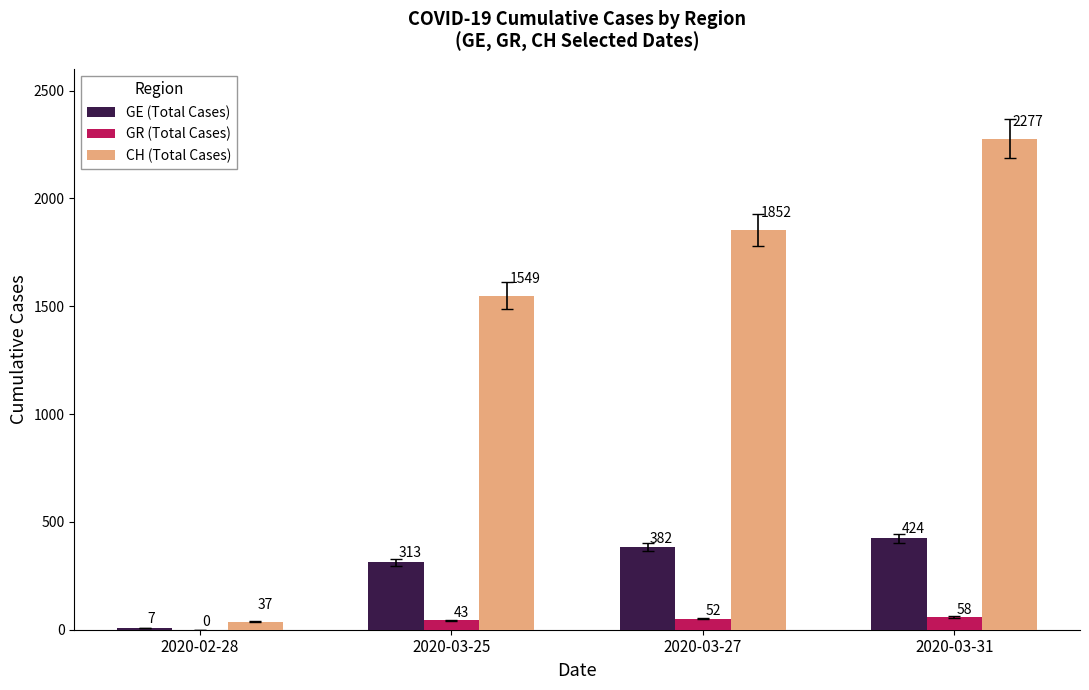

True or false: CH (Total Cases) has a value of 1012 at 2020-03-31.

False